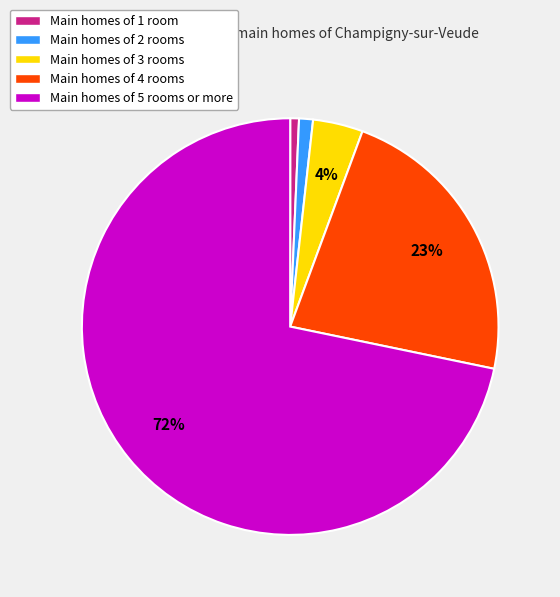

Is the sum of Main homes of 5 rooms or more and Main homes of 4 rooms greater than half?

Yes